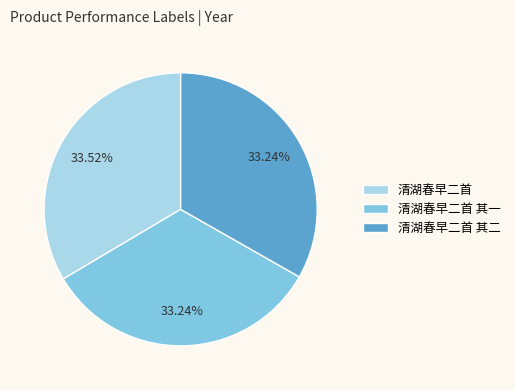

To the nearest percent, what is the average slice percentage?

33%